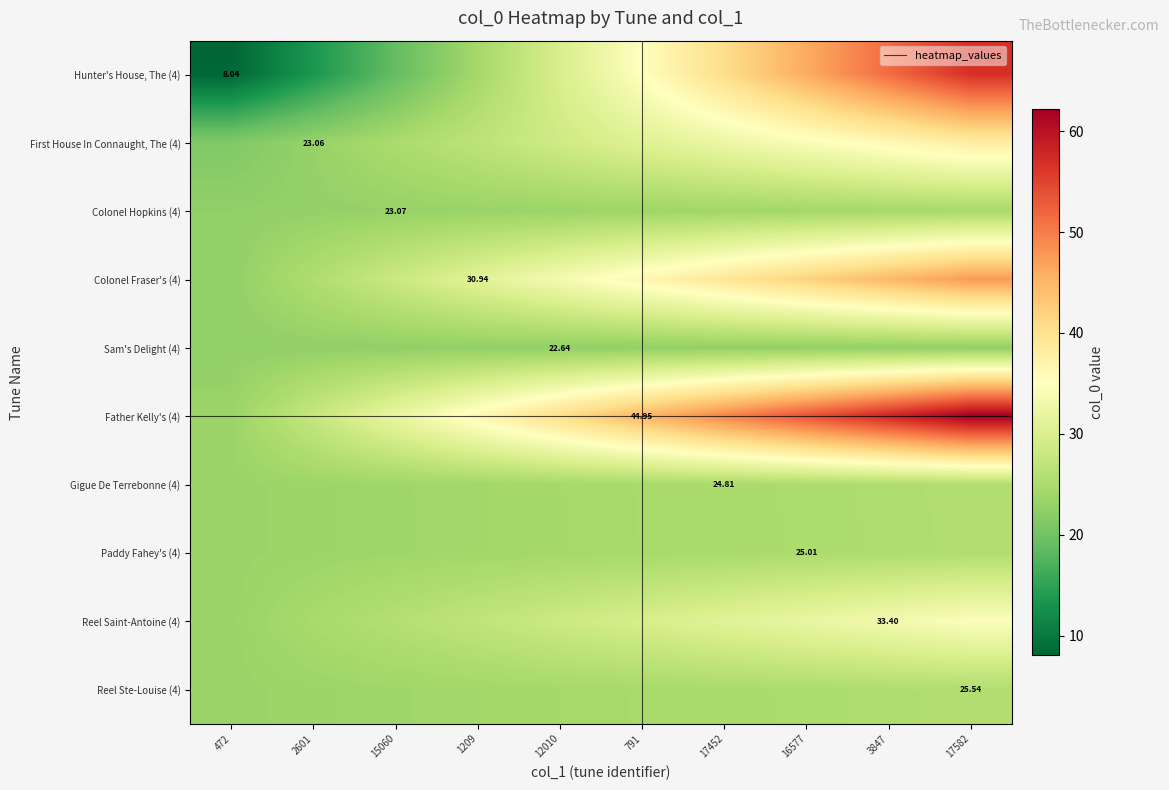

What is the difference between the Colonel Fraser's (4) values at 17582 and 791?

11.1